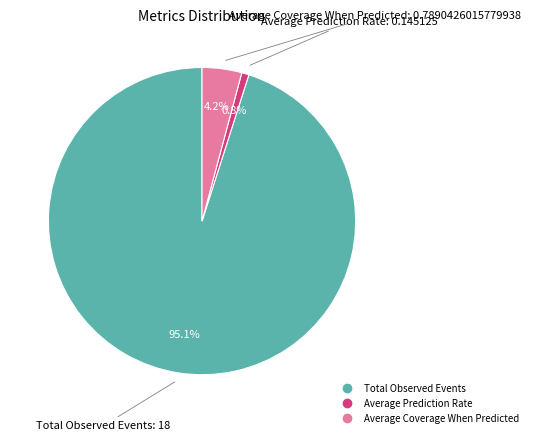

Which has a higher value, Total Observed Events or Average Prediction Rate?

Total Observed Events